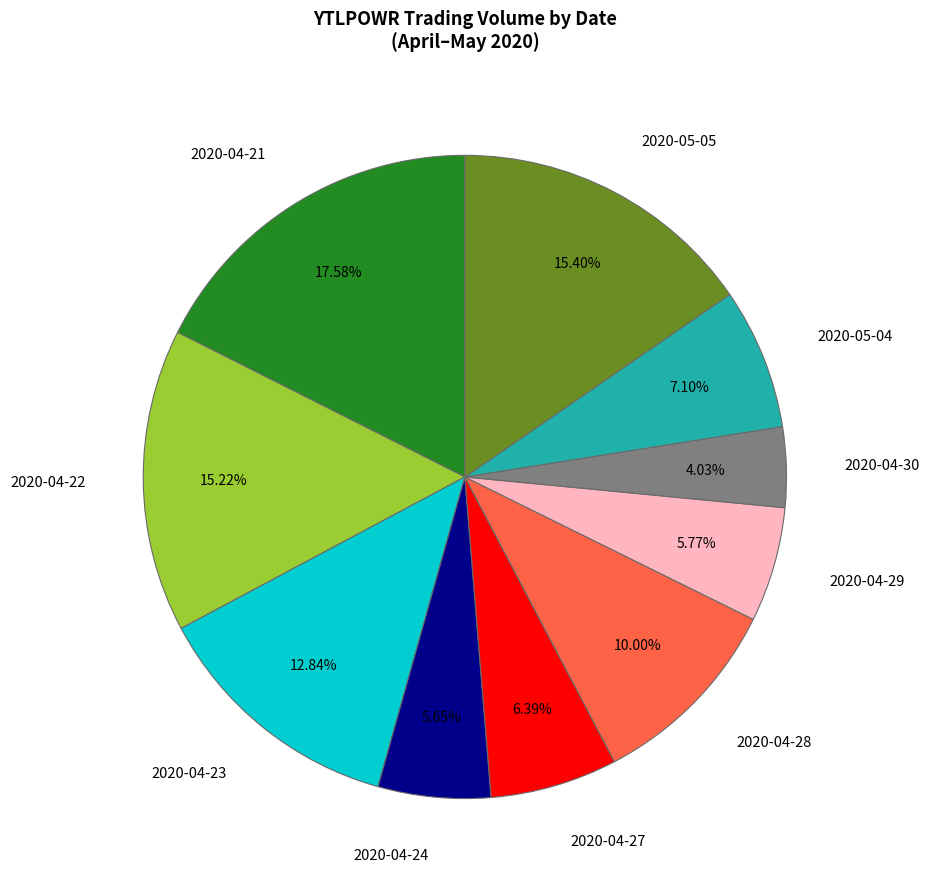

Count the number of slices in the pie.

10